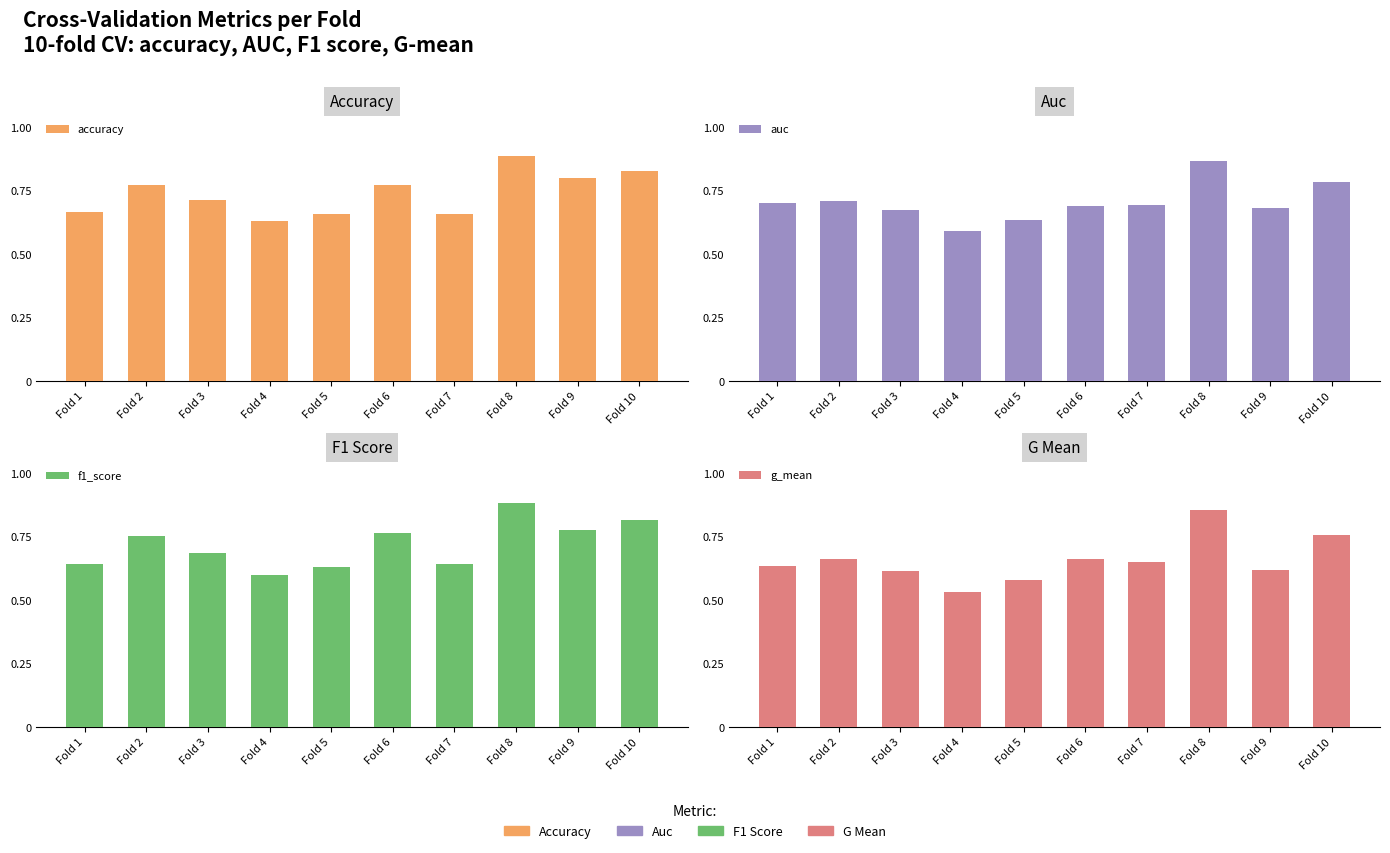

How many bars are there in each group?

4